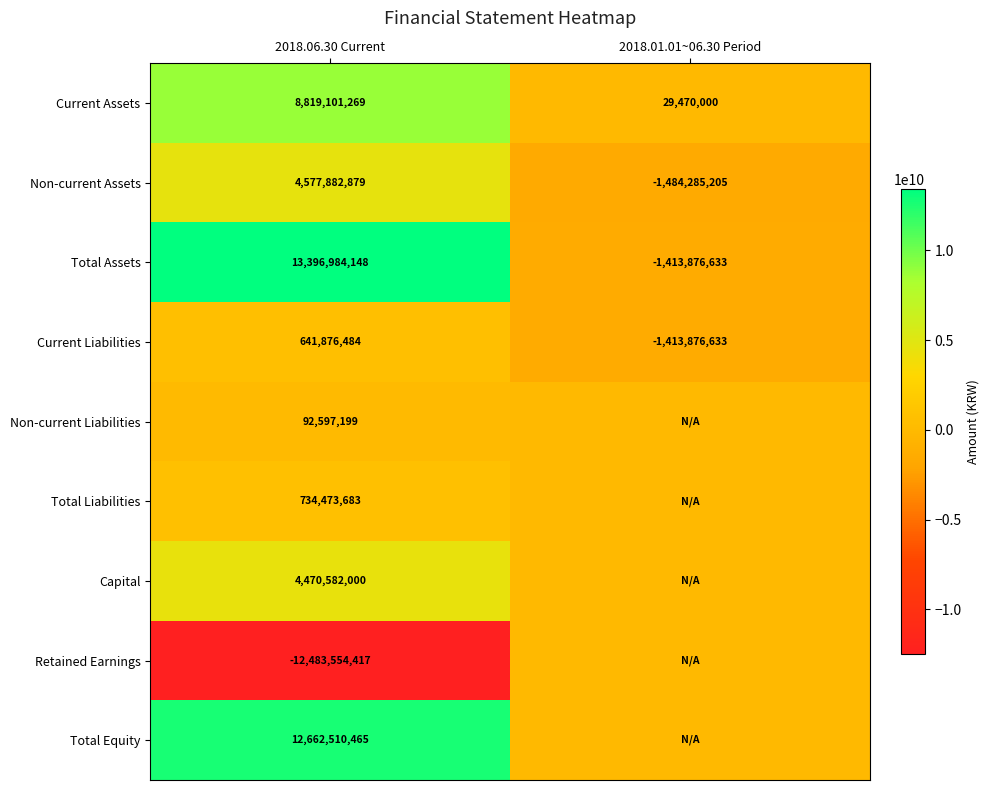

What is the lowest value of the Non-current Assets series?

-1484285205